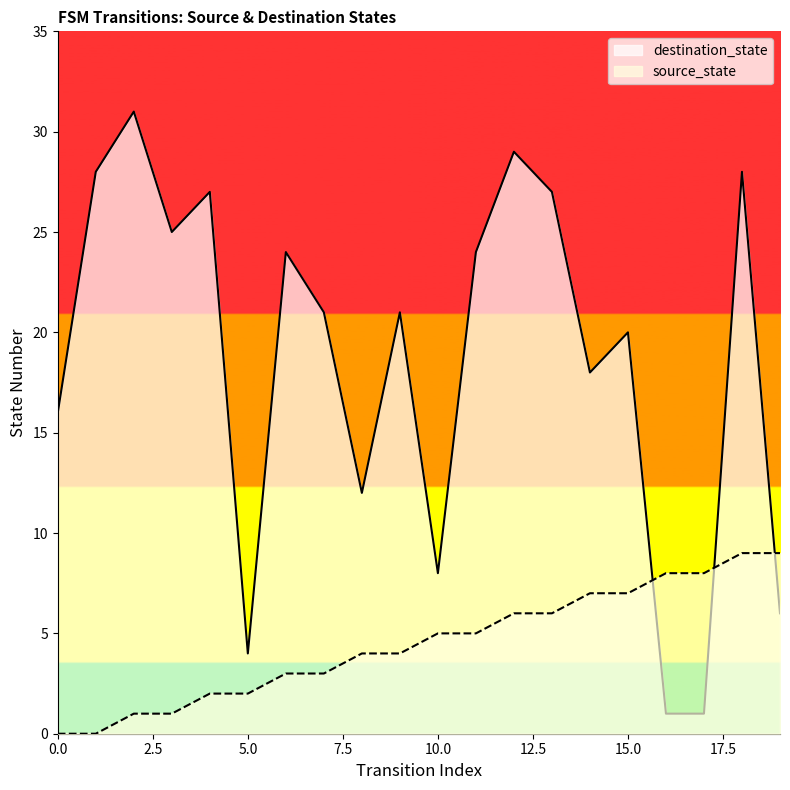

Which series has the largest range (max minus min)?

destination_state